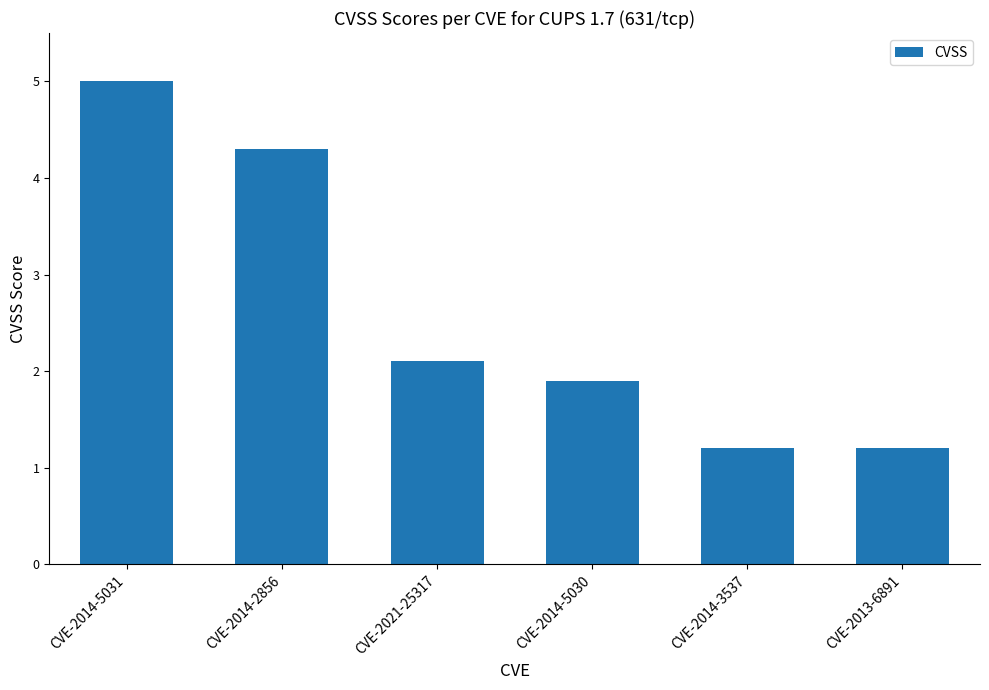

True or false: the data shows 2.0 at CVE-2013-6891.

False